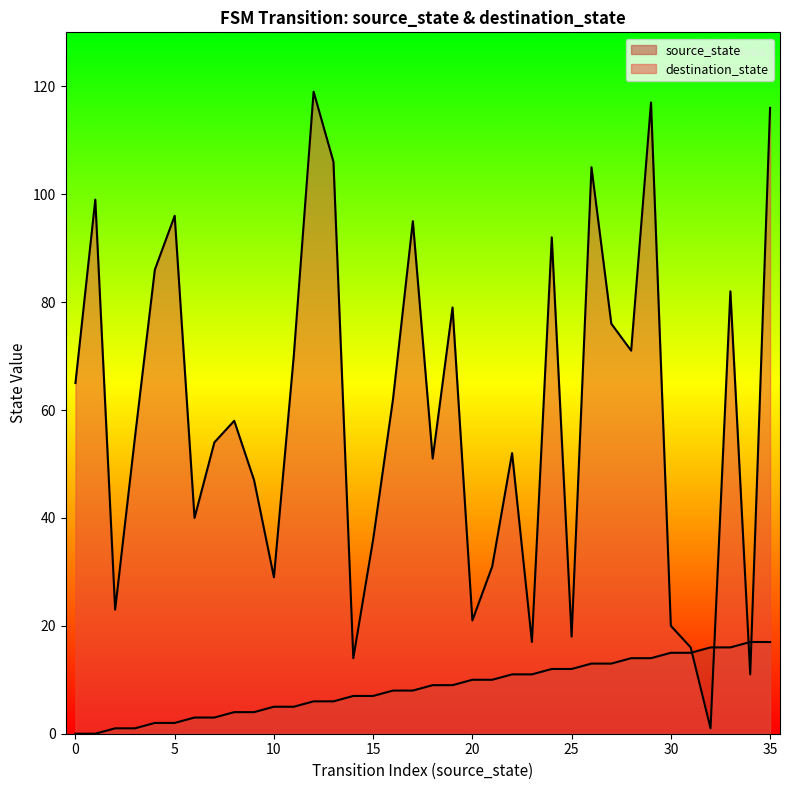

After their last crossing, which series has the higher values: source_state or destination_state?

destination_state